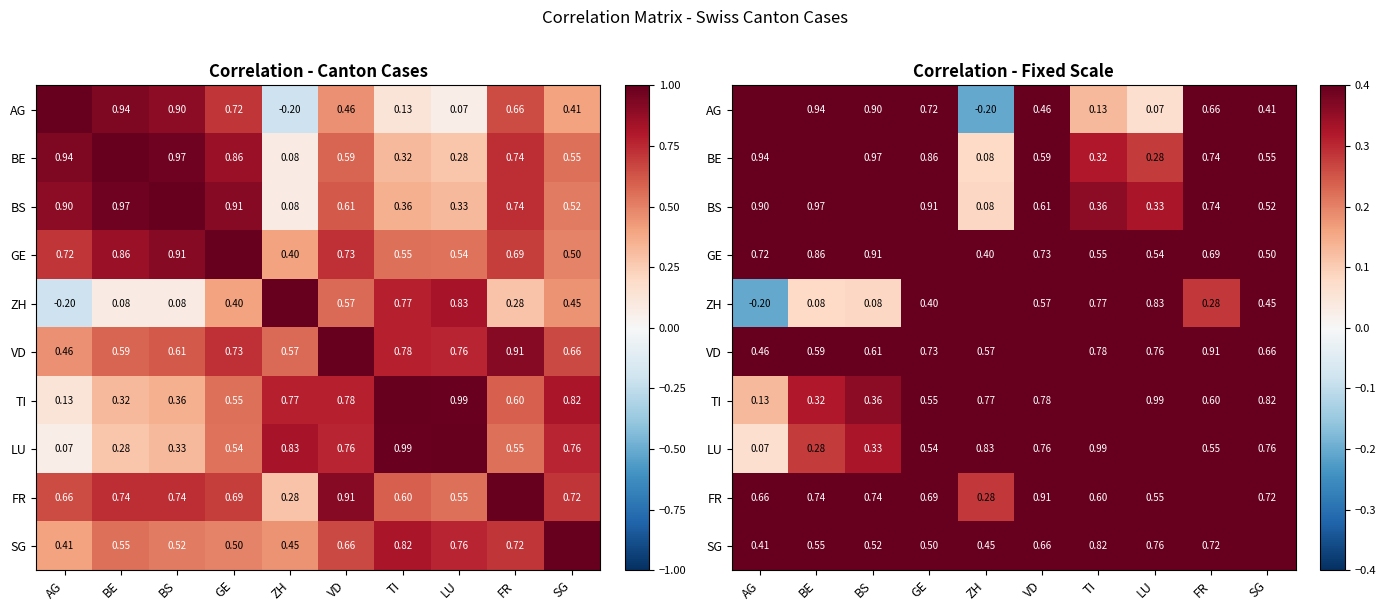

Between ZH and SG, which is larger?

SG